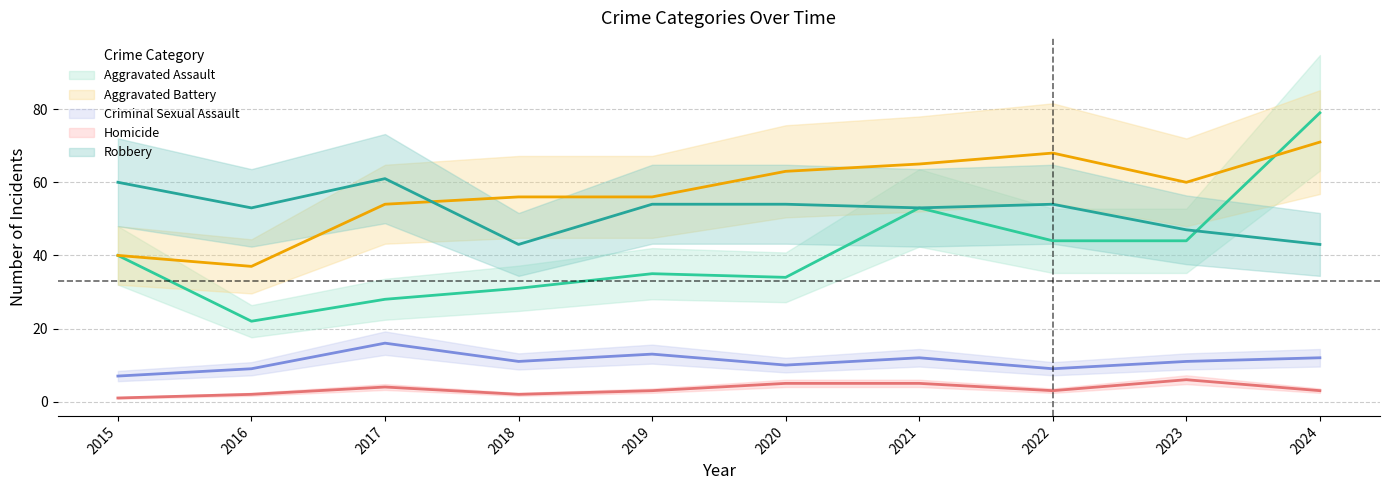

At which category does the chart reach its minimum across all series?

2015